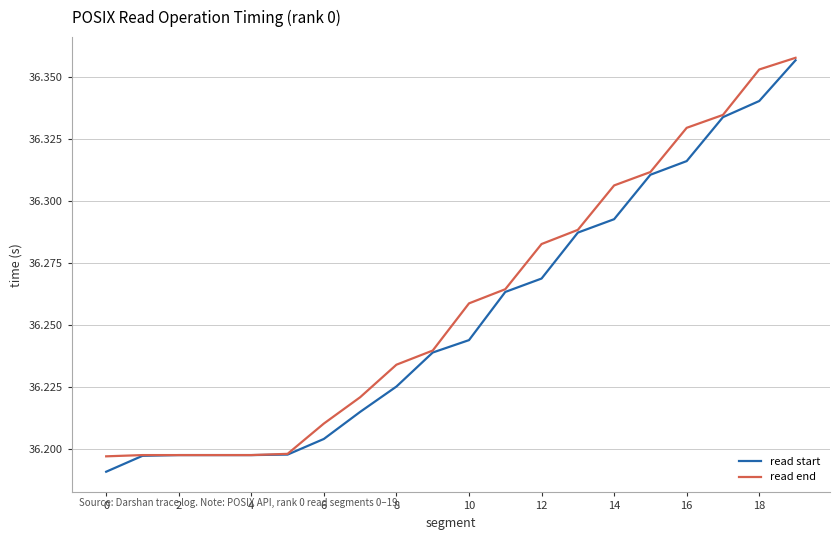

At which category is the sum across all series the highest?

19